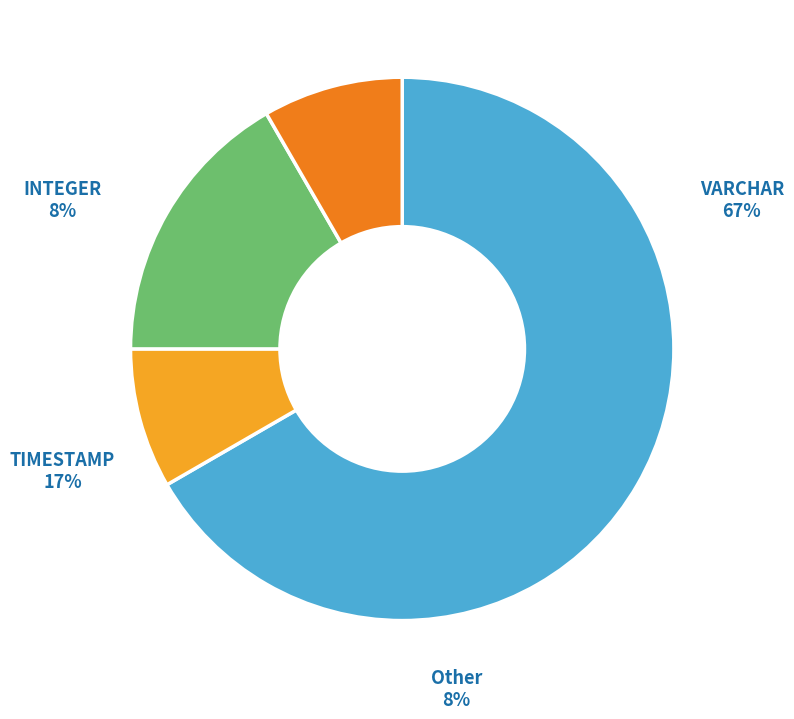

How many slices are in this pie chart?

4